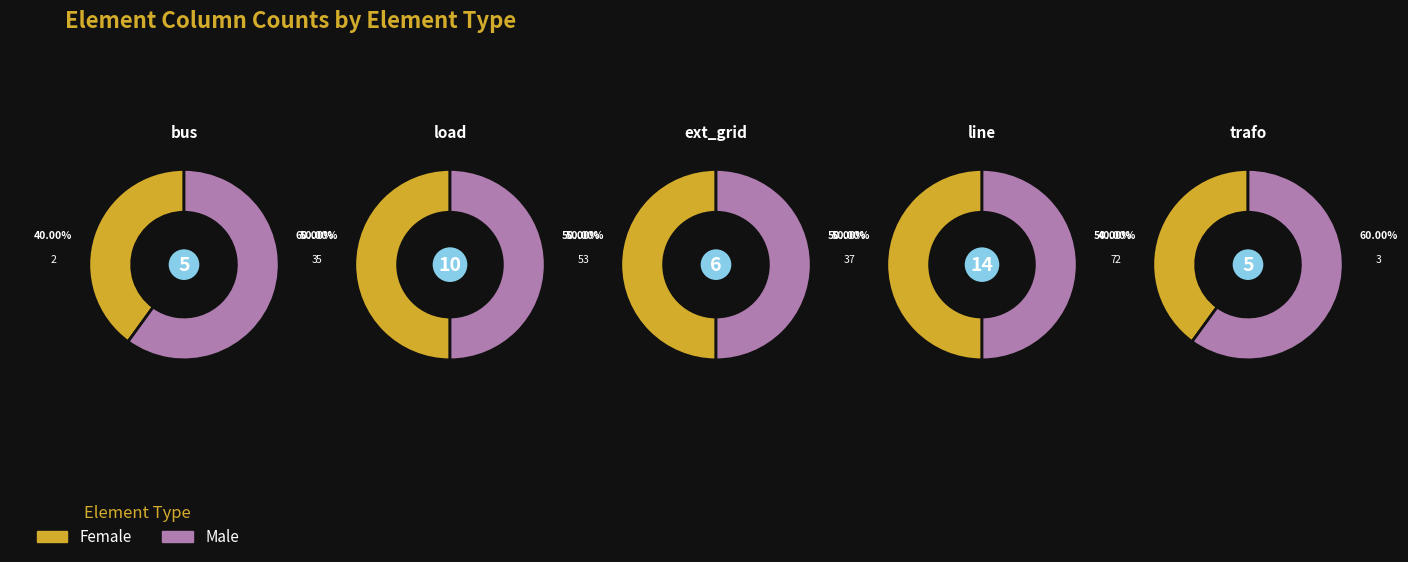

What is the ratio of the value at bus to the value at line?

0.4